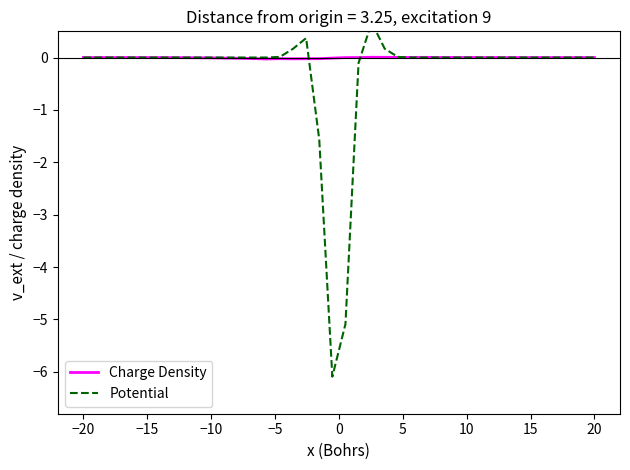

How many intersections are there between Potential and Charge Density?

3